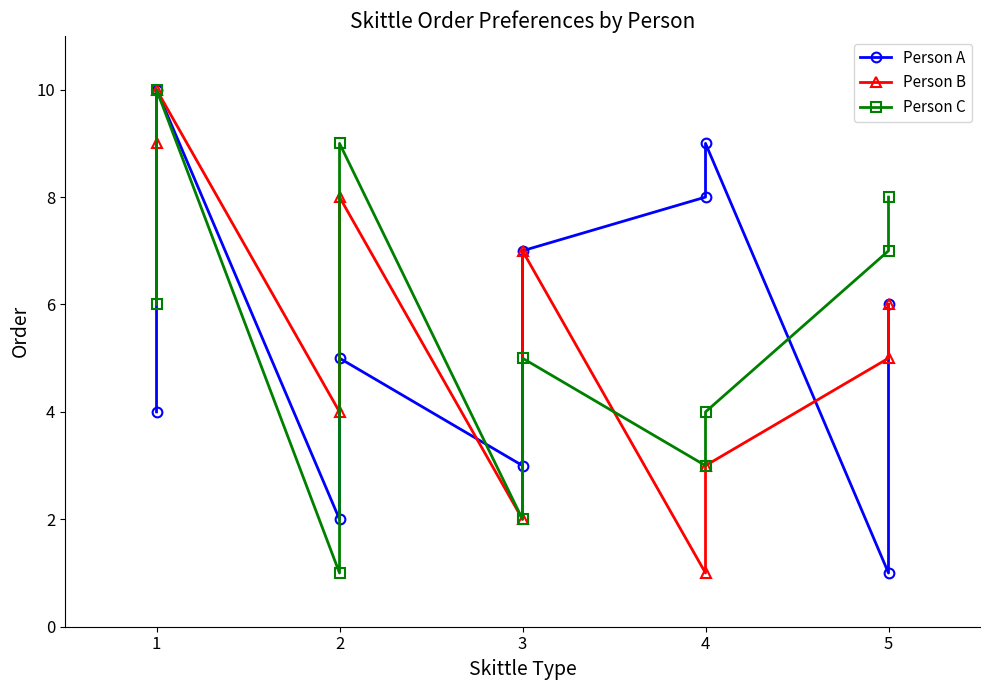

Count the number of data series in this chart.

3